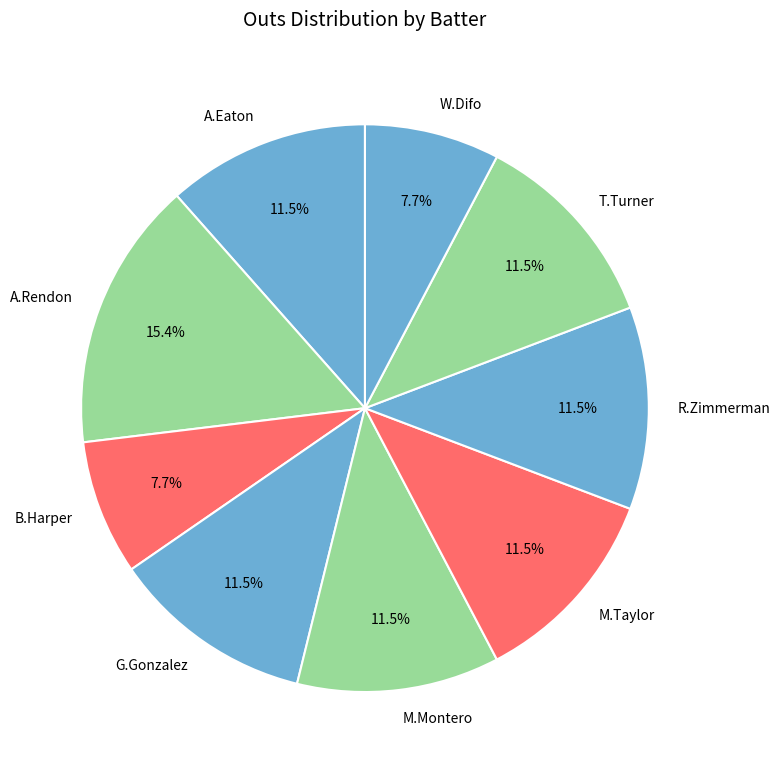

Combined, do G.Gonzalez and R.Zimmerman account for over 50%?

No